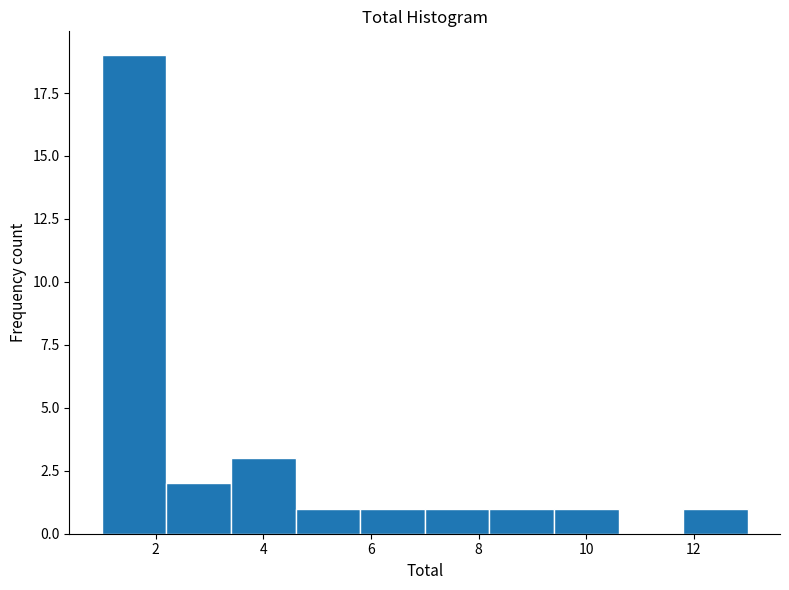

Reading left to right, list every bar in this chart as the range it spans on the x-axis followed by its height. The values are not printed on the chart, so give them approximately, as read against the axis.

1.0 to 2.2: 19
2.2 to 3.4: 2
3.4 to 4.6: 3
4.6 to 5.8: 1
5.8 to 7.0: 1
7.0 to 8.2: 1
8.2 to 9.4: 1
9.4 to 10.6: 1
10.6 to 11.8: 0
11.8 to 13.0: 1